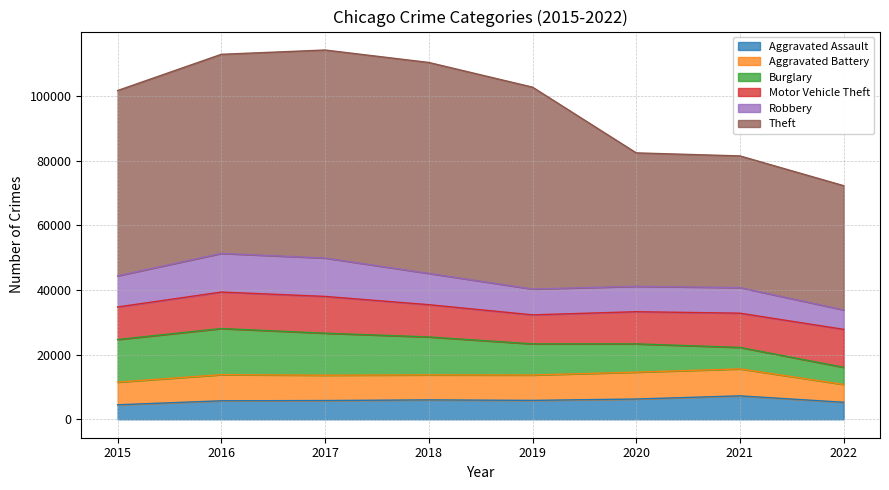

What is the greatest value displayed?

65282